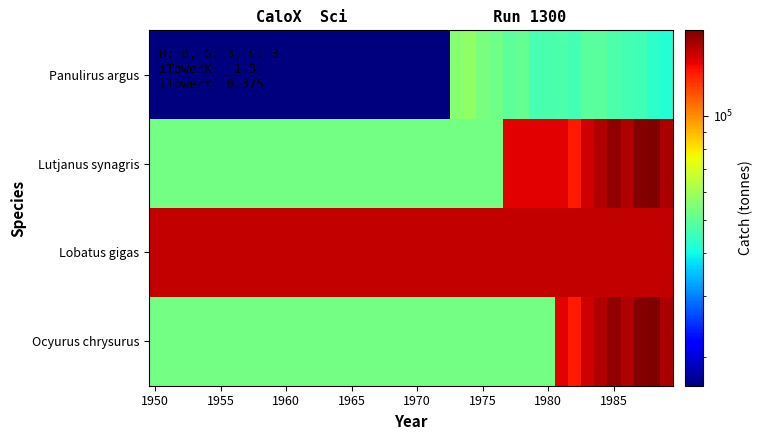

What is the maximum value shown in the chart?

176845.3